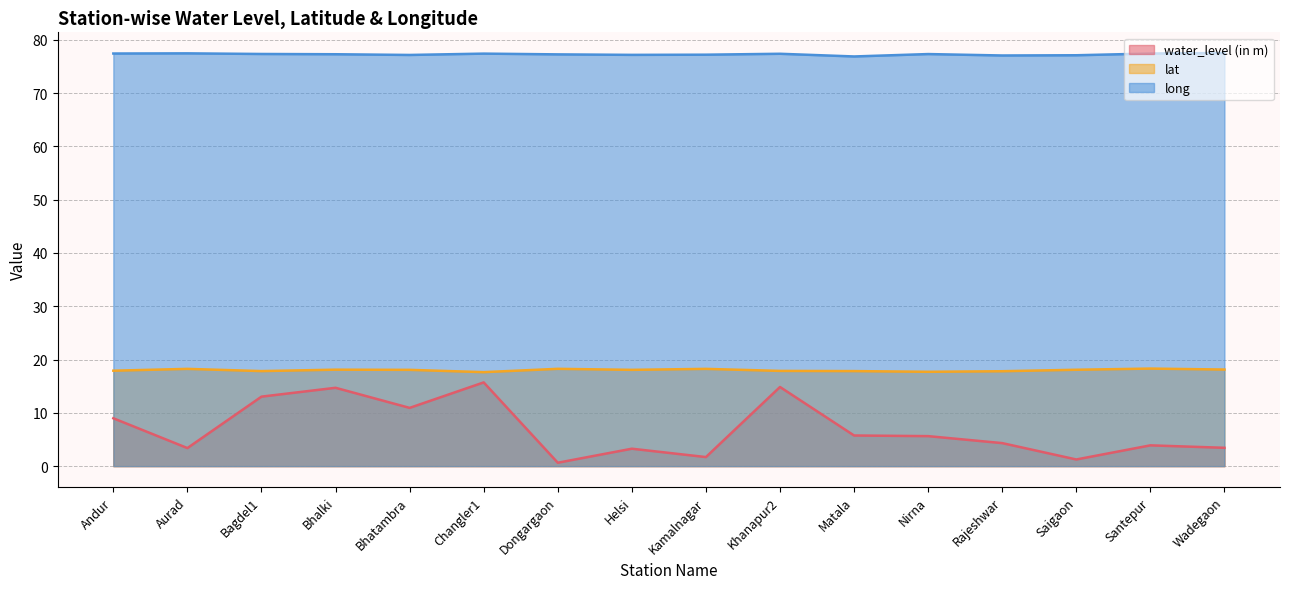

What is the difference between the highest and lowest values at Changler1?

61.7